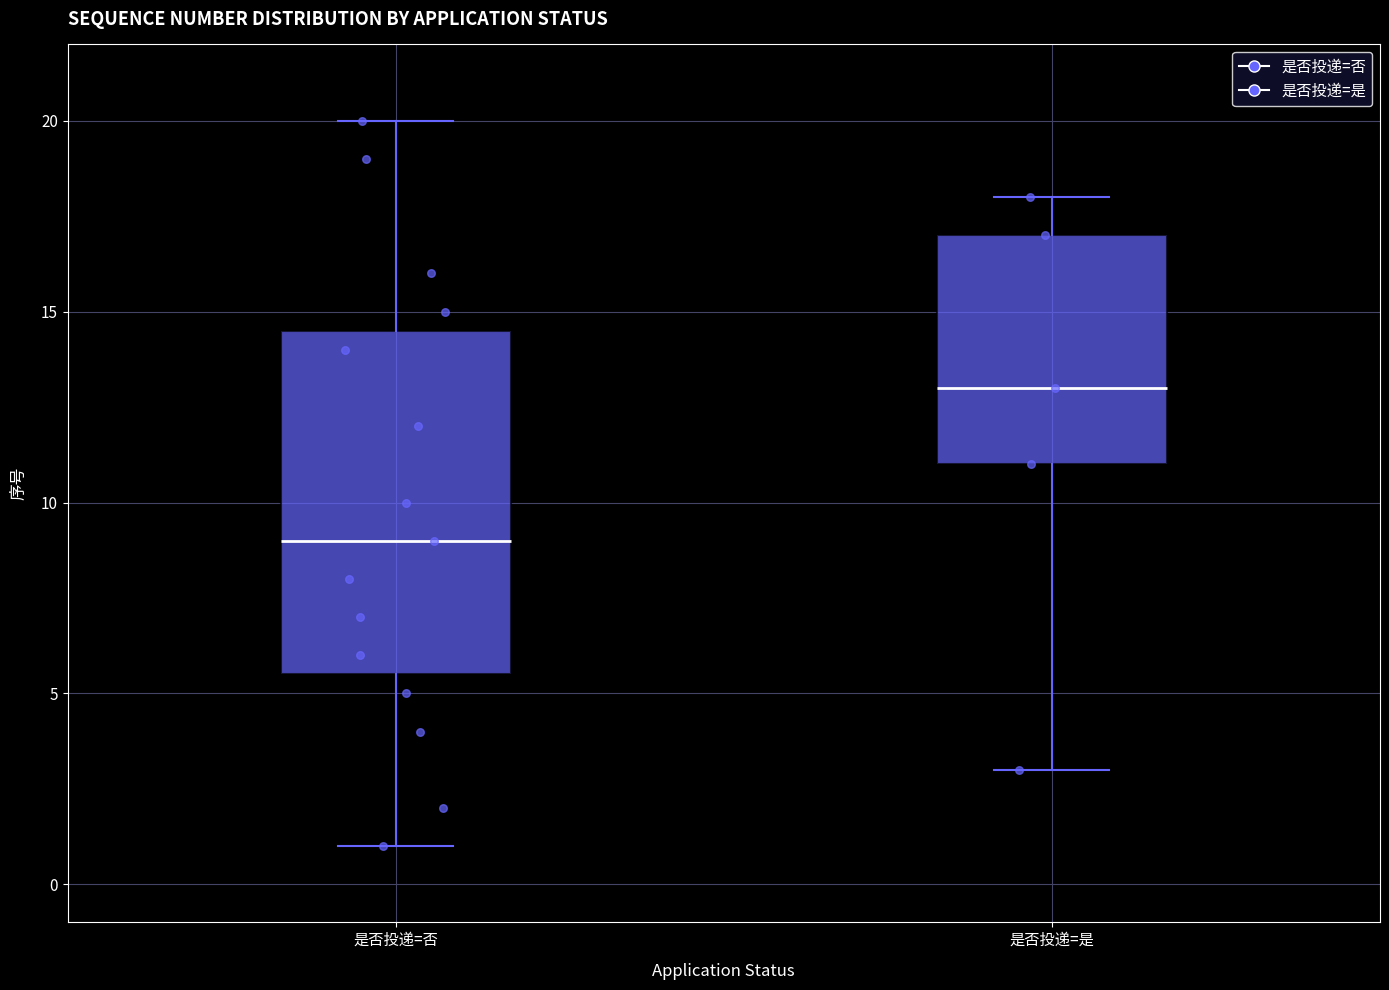

Where does the median line of the box for 是否投递=否 sit on the y-axis? The values are not printed on the chart, so give them approximately, as read against the axis.

9.0